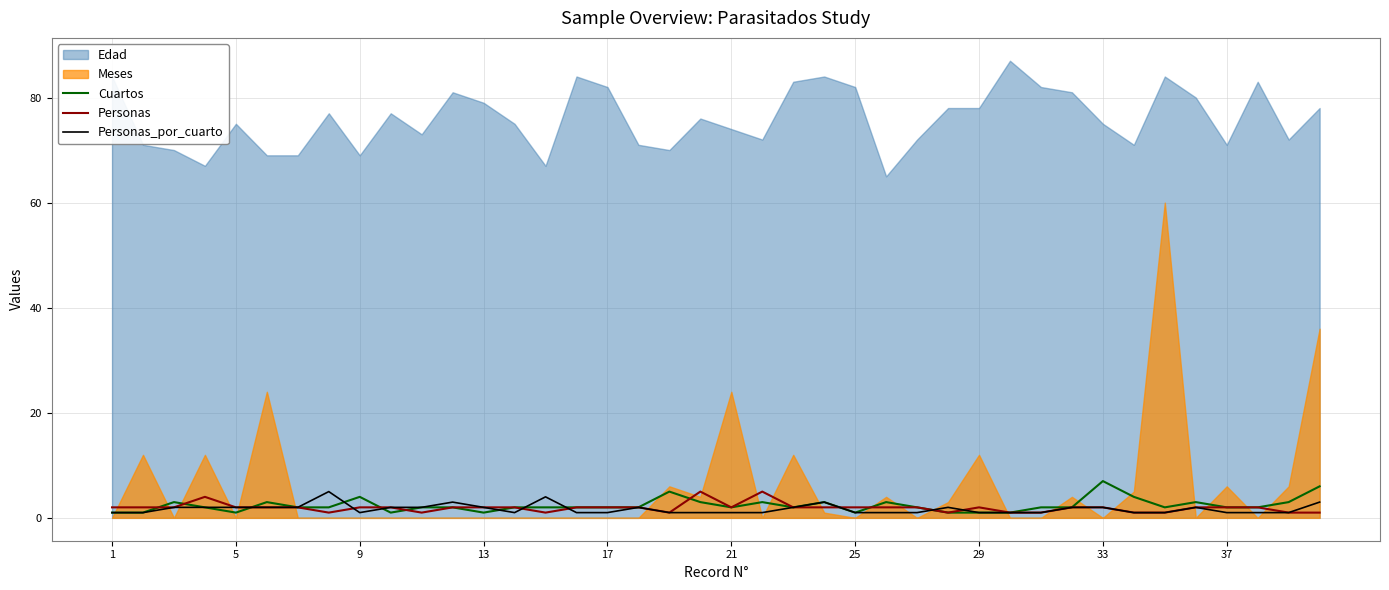

True or false: Personas has more than 1 points higher than both neighbors.

True